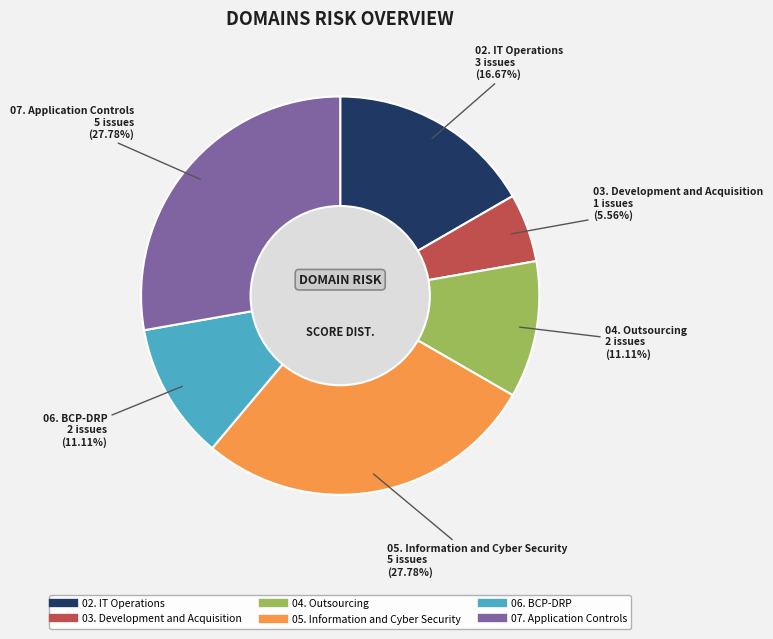

Count the number of slices in the pie.

6